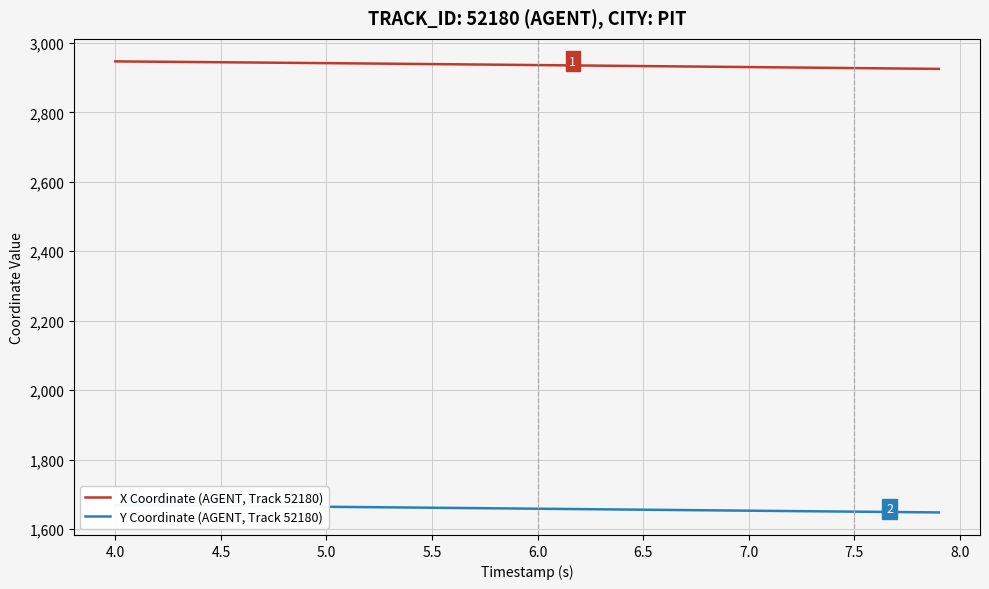

What is the lowest value of the X Coordinate (AGENT, Track 52180) series?

2925.0